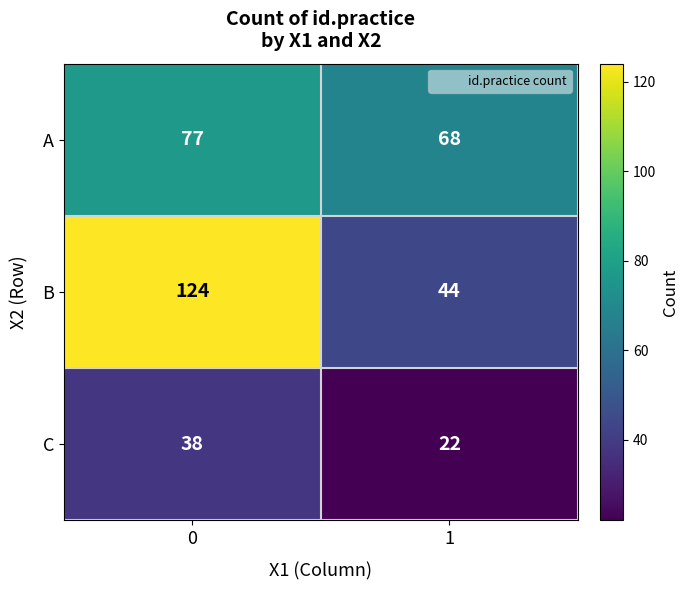

What is the approximate value of B at 0?

124